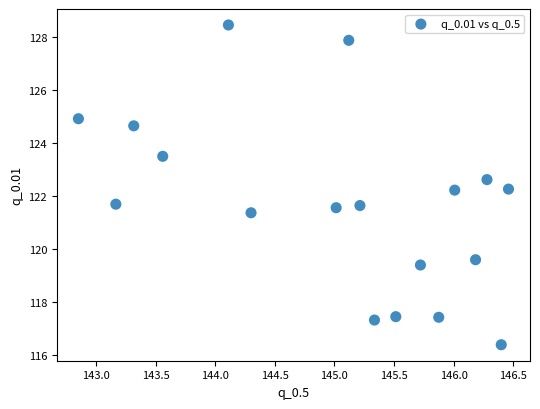

What is the range of Y values (max minus min)?

12.1